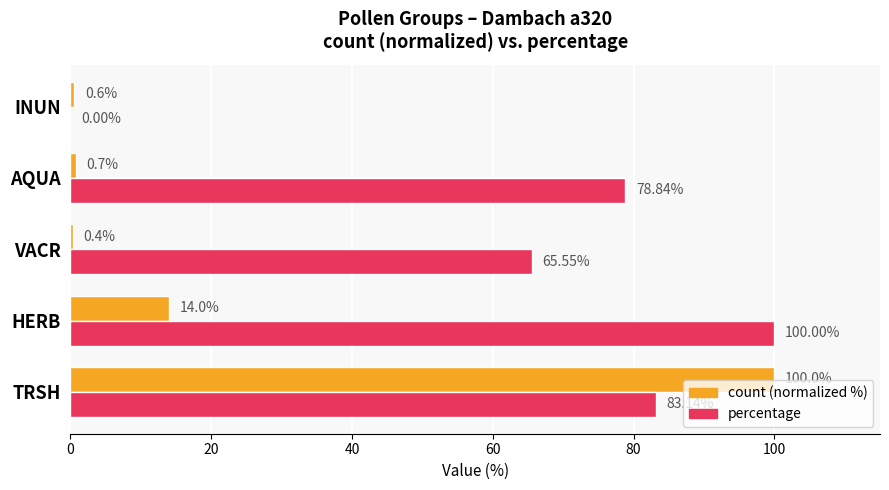

Which series changed the most between TRSH and INUN?

count (normalized %)